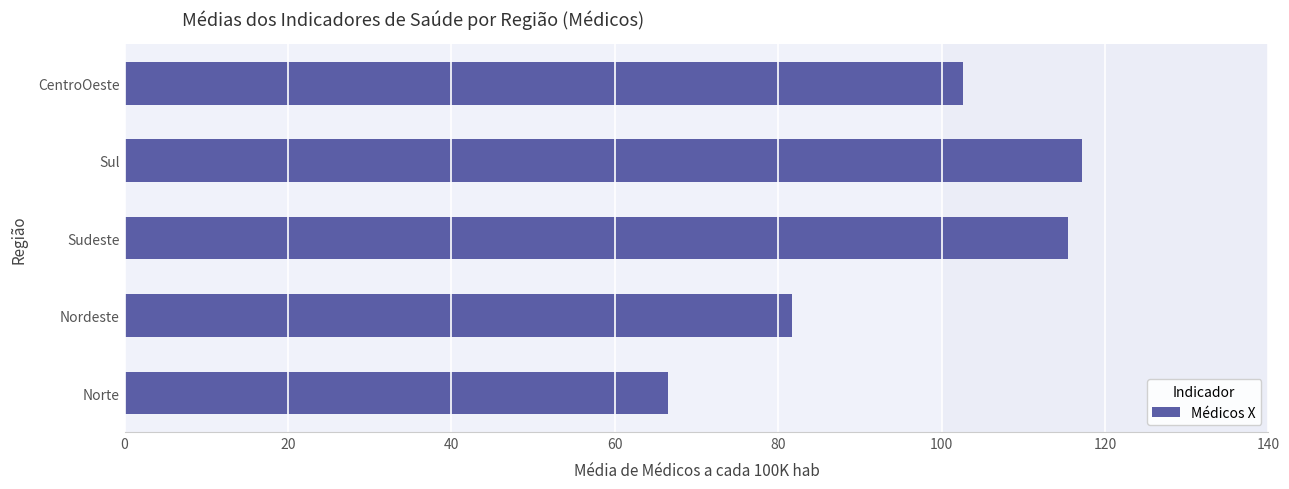

What is the average value?

96.7